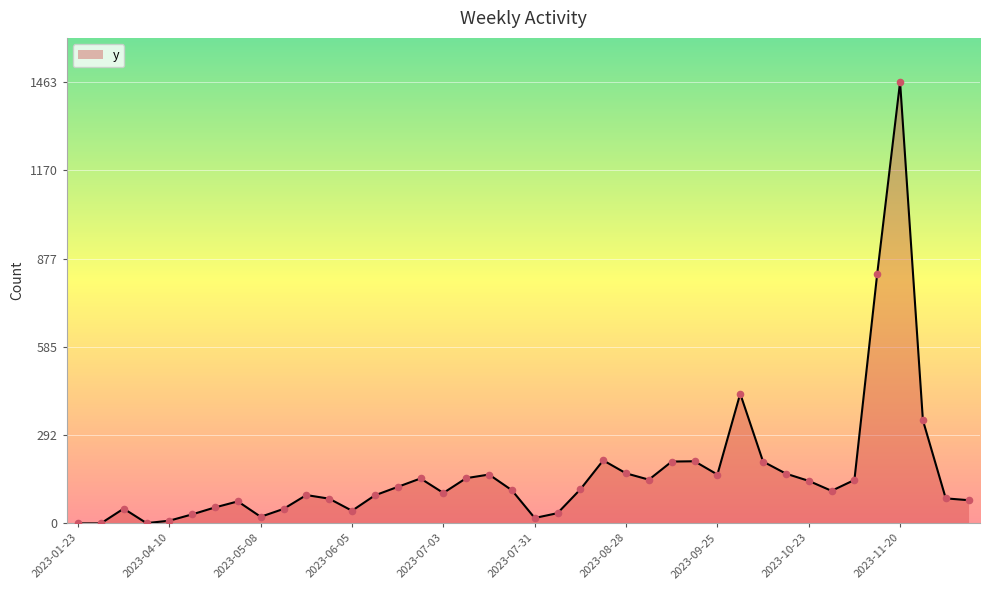

What is the greatest value displayed?

1463